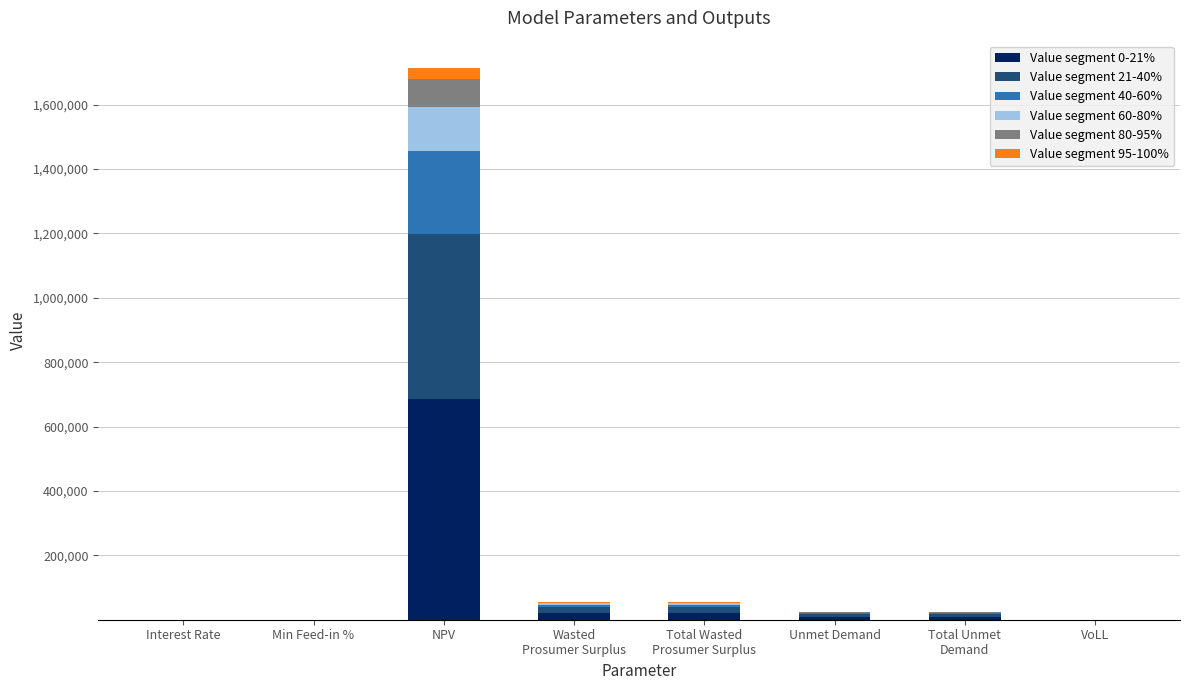

At which category is the sum across all series the highest?

NPV